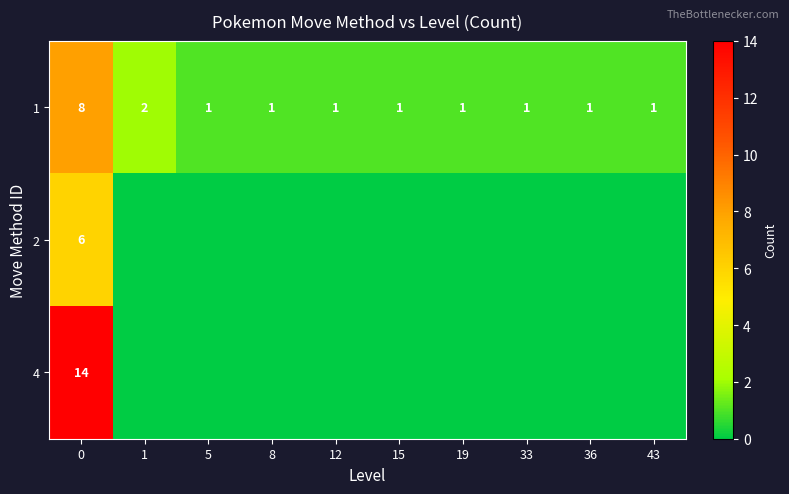

What is the approximate value of 1 at 36?

1